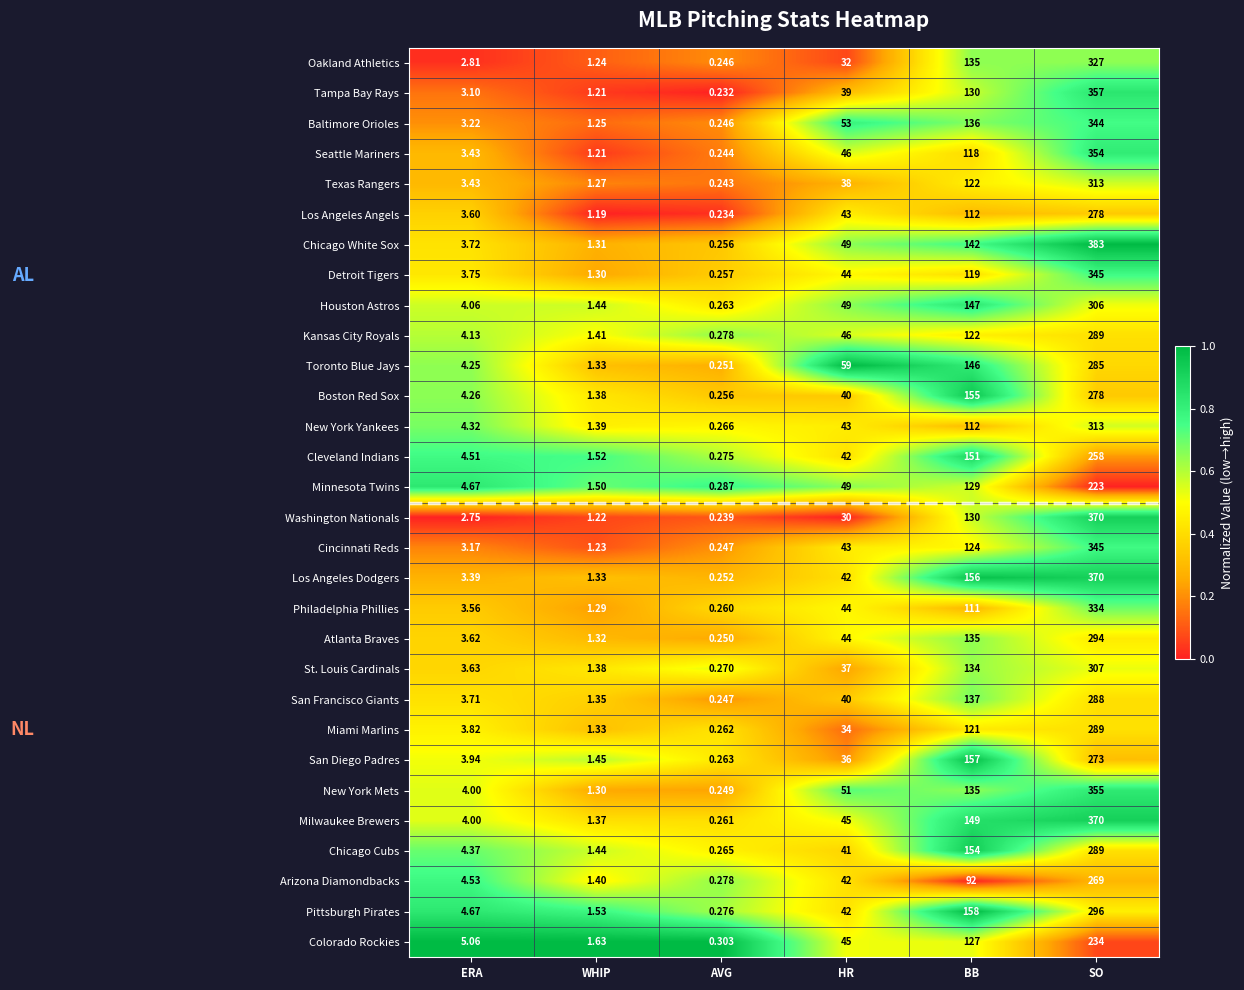

Which series has the largest total across all categories?

Chicago White Sox